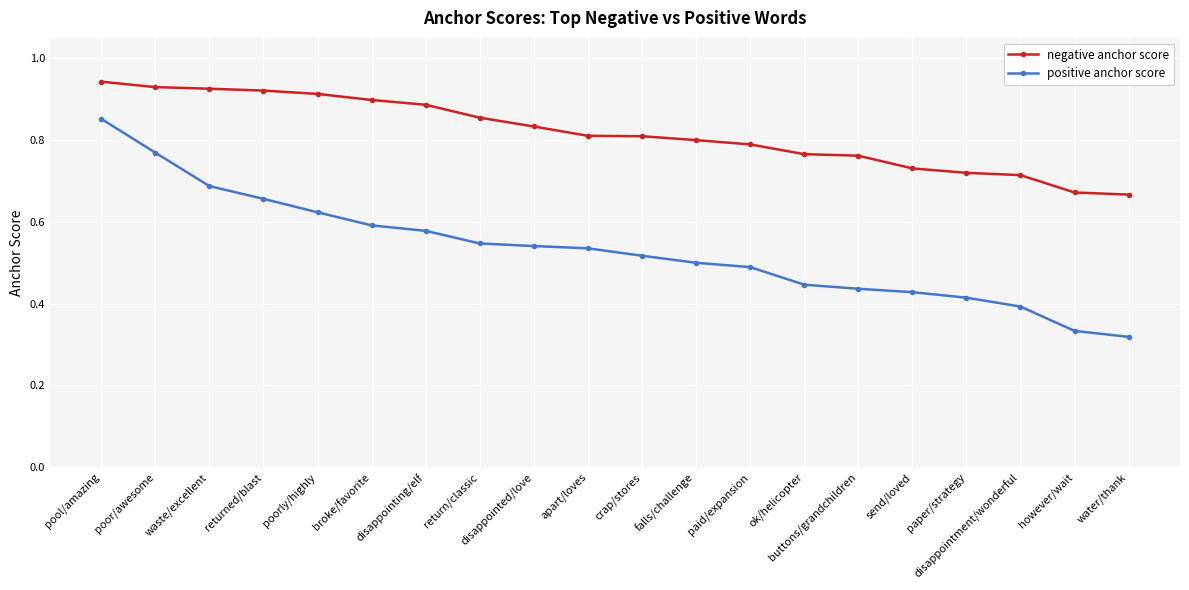

The value of positive anchor score at buttons/grandchildren is 0.4. True or false?

True